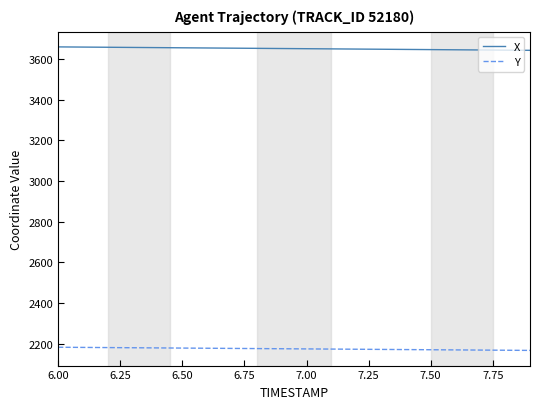

True or false: Y and X cross at least once.

False